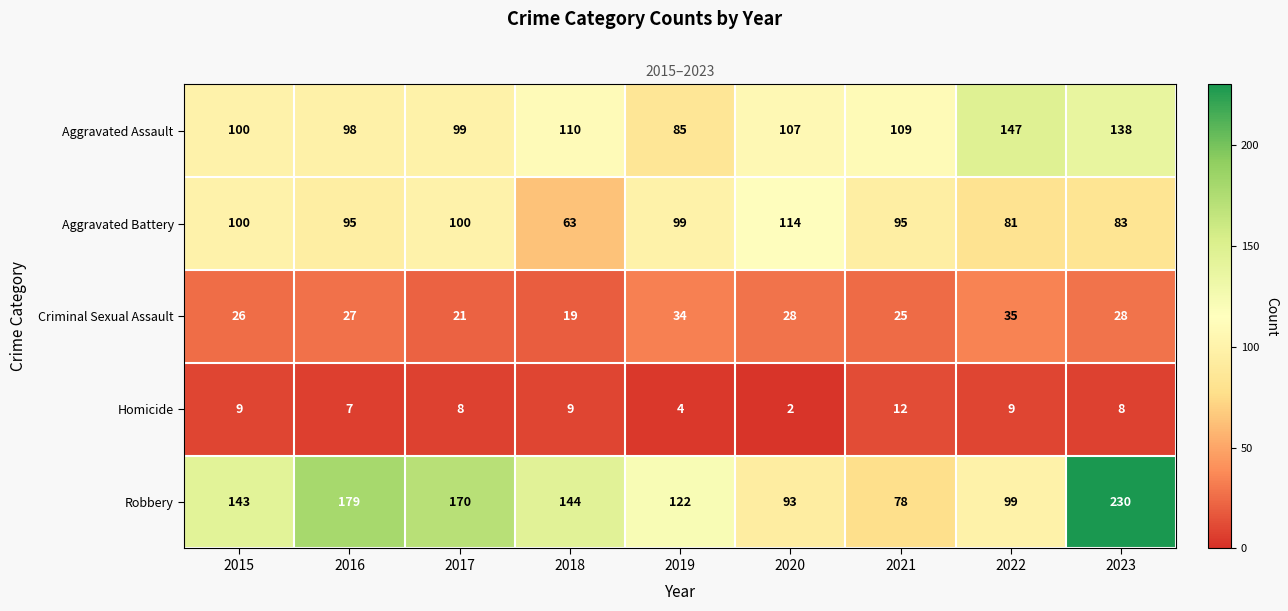

Rank the series at 2020 from highest to lowest value.

Aggravated Battery, Aggravated Assault, Robbery, Criminal Sexual Assault, Homicide